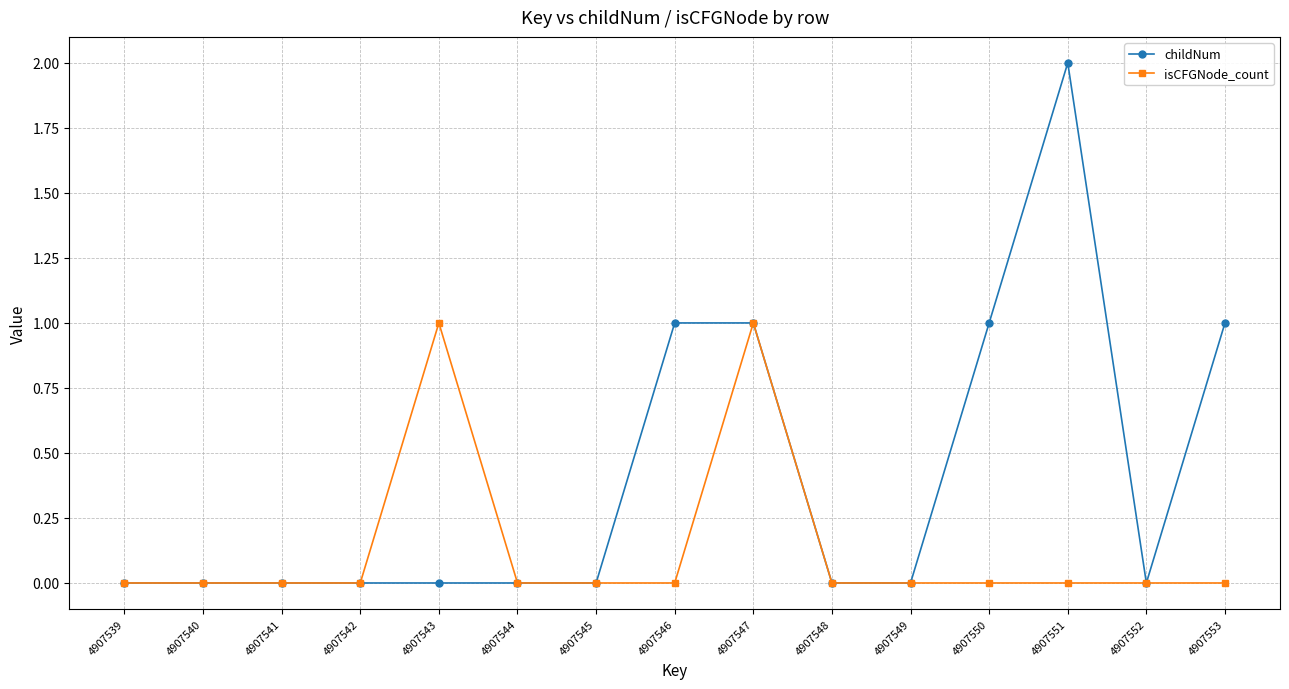

The value of childNum at 4907551 is 2. True or false?

True